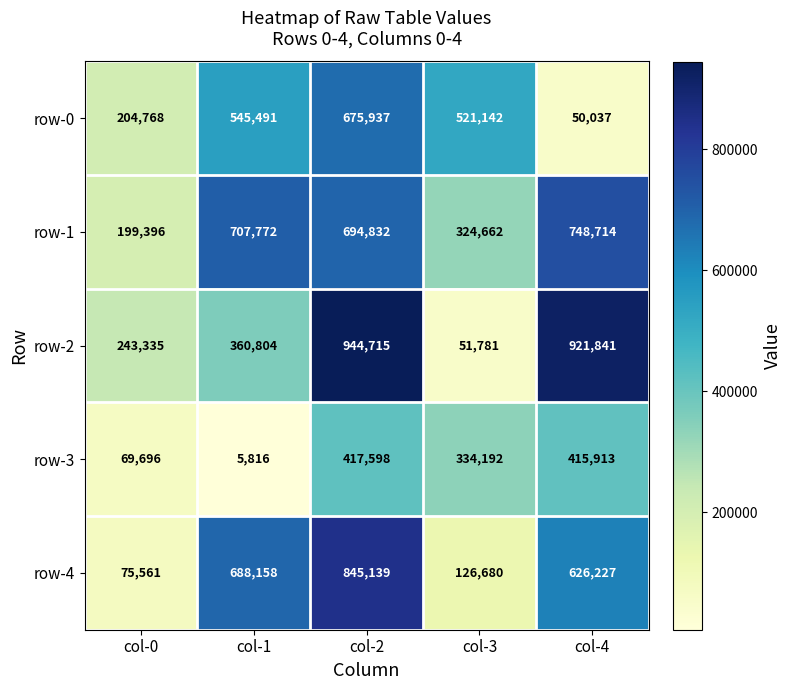

Which series has the largest range (max minus min)?

row-2